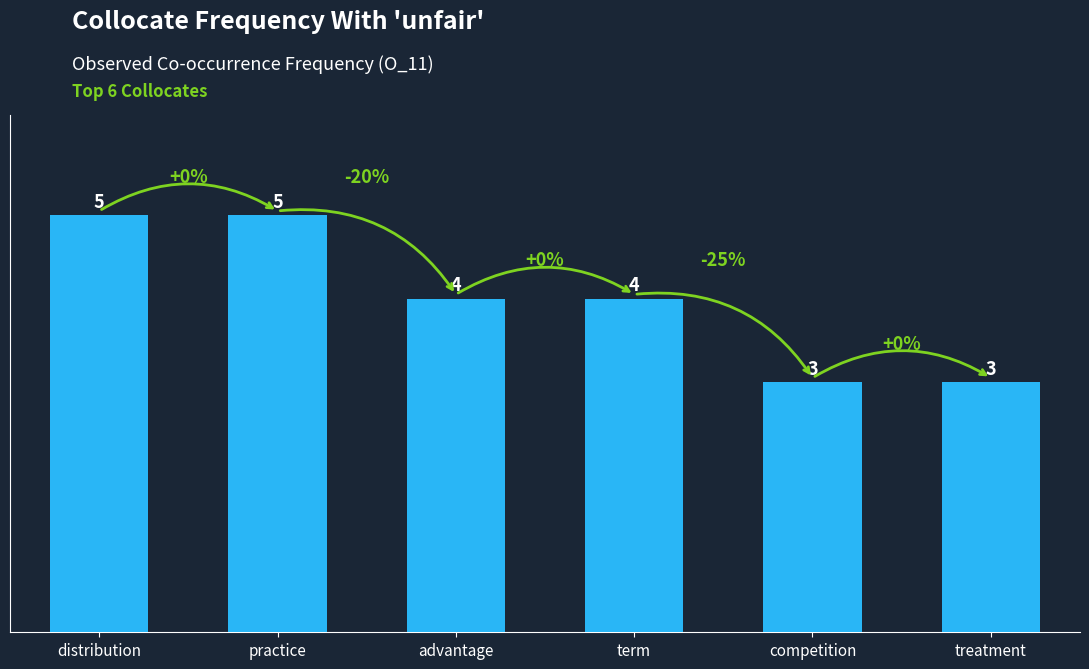

What is the greatest value displayed?

5